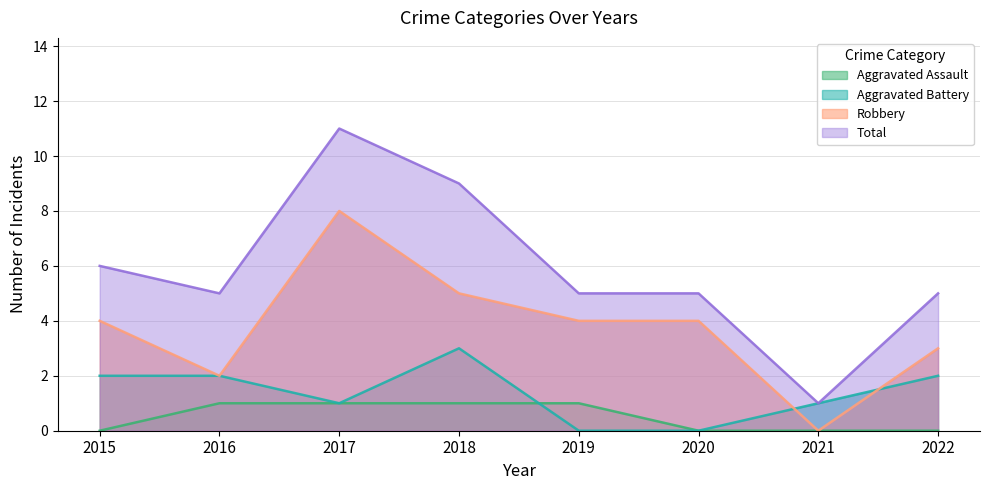

What is the lowest value of the Total series?

1